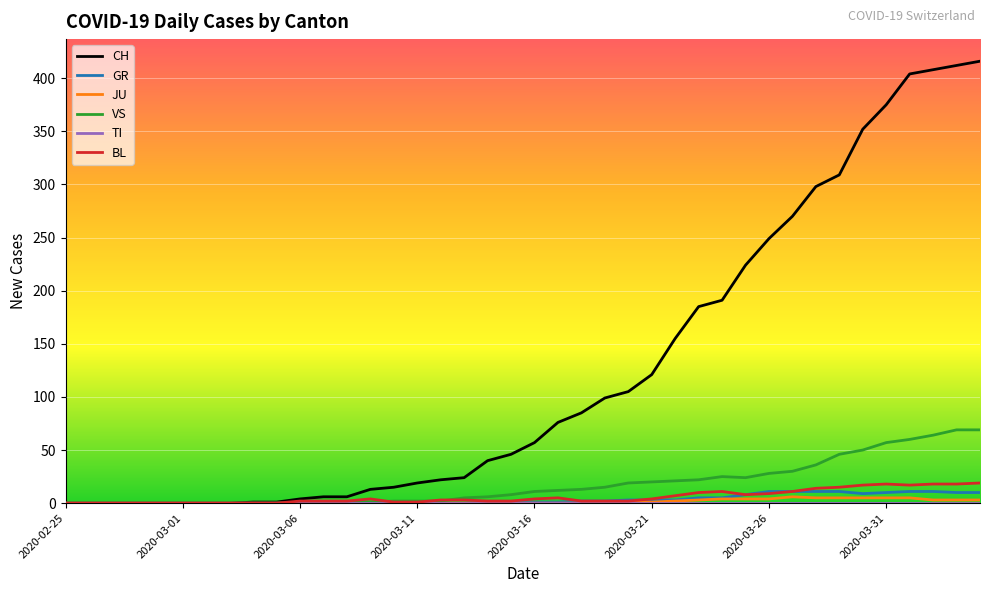

What is the greatest value displayed?

416